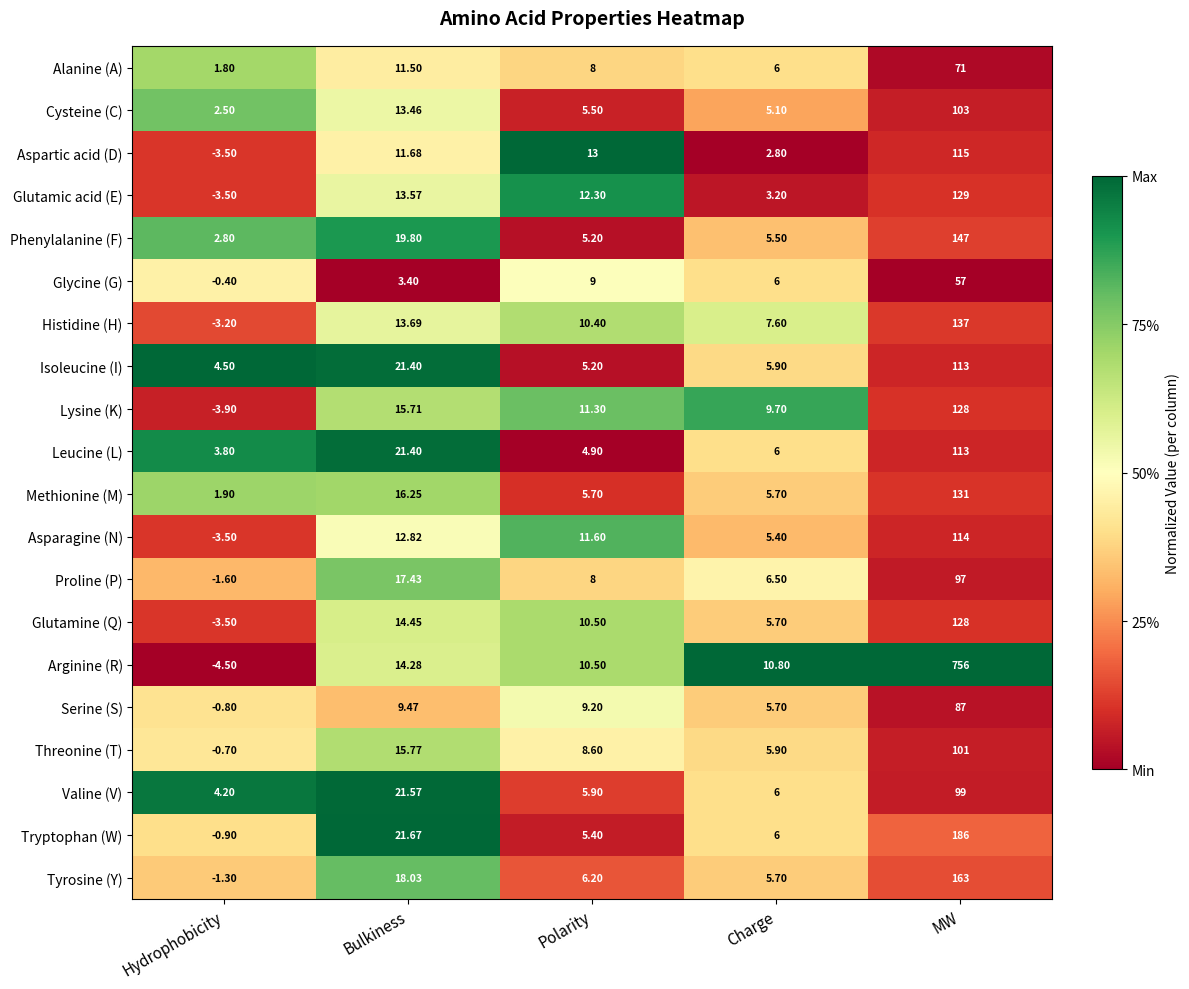

Between Hydrophobicity and MW, which series saw the biggest shift?

Arginine (R)